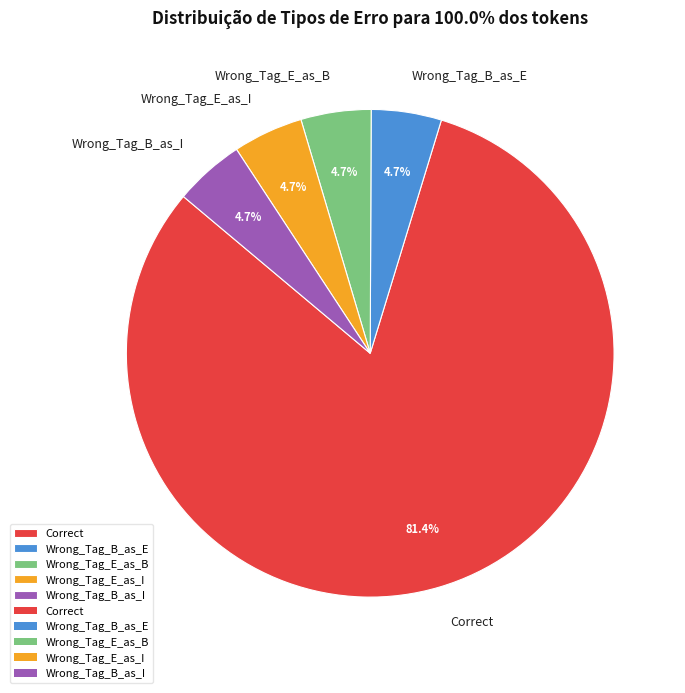

To the nearest percent, what percentage of the pie is Wrong_Tag_B_as_E?

5%